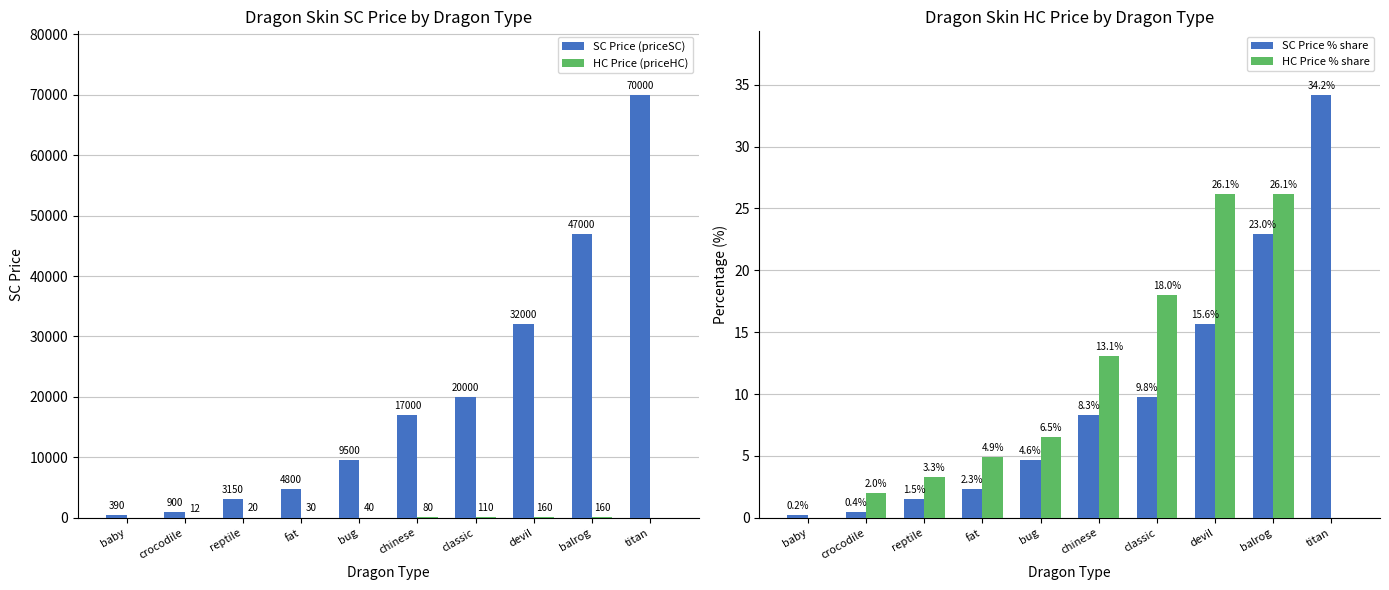

Where does the SC Price % share series first go above 8?

chinese